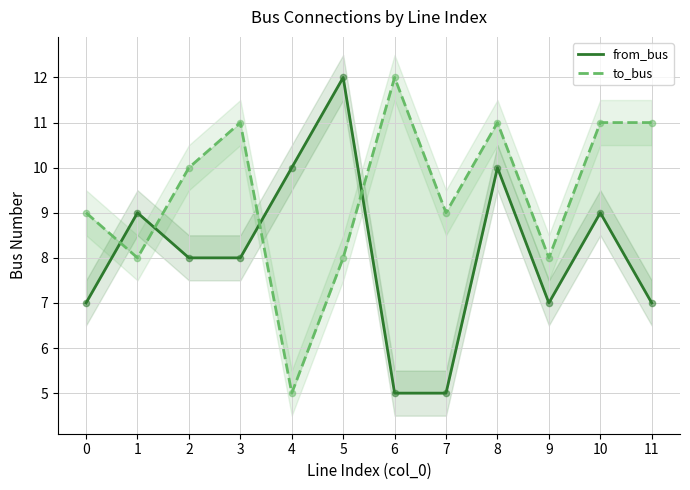

What are all the series names shown in the legend?

from_bus, to_bus